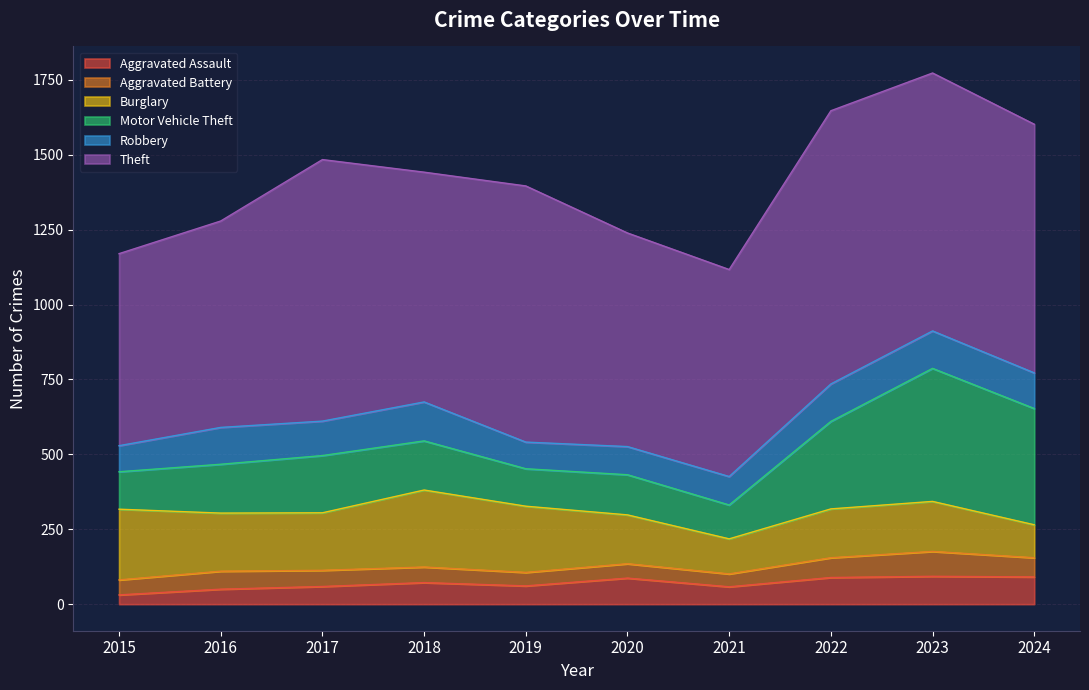

What is the value of the Robbery point at the 10th from the left?

119